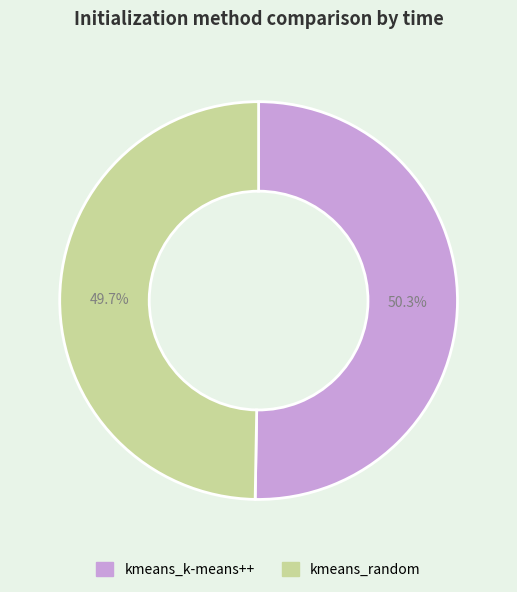

How many slices are in this pie chart?

2